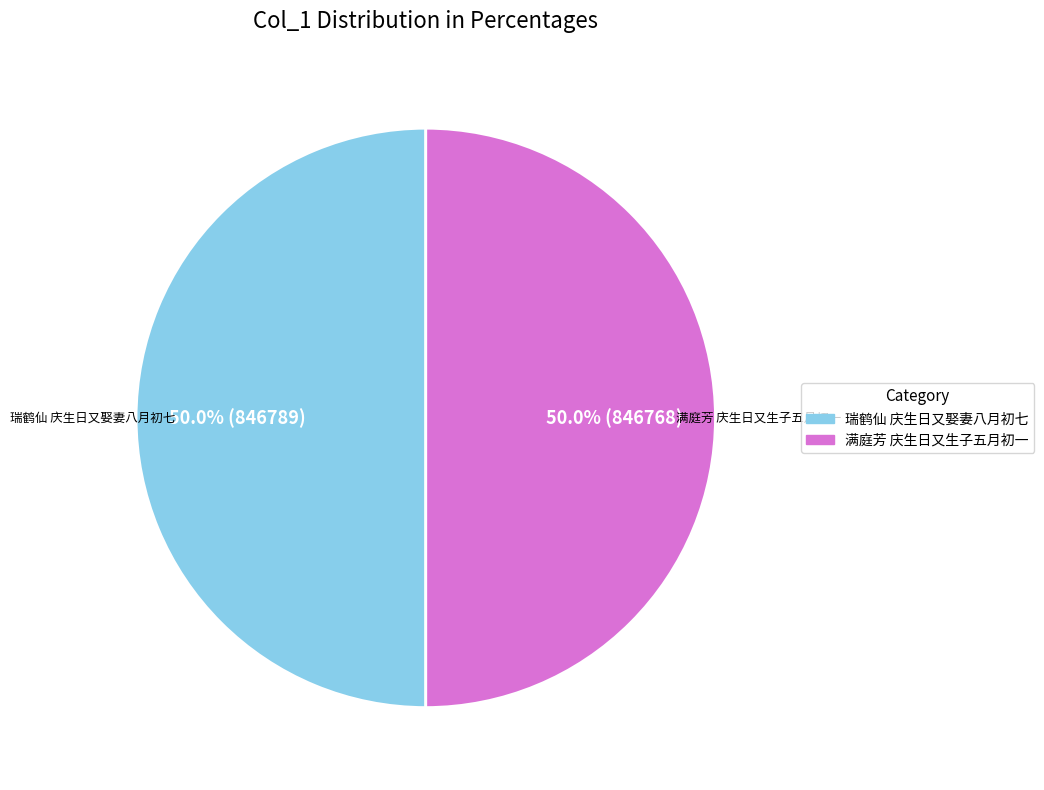

True or false: 瑞鹤仙 庆生日又娶妻八月初七 accounts for 43% of the total.

False